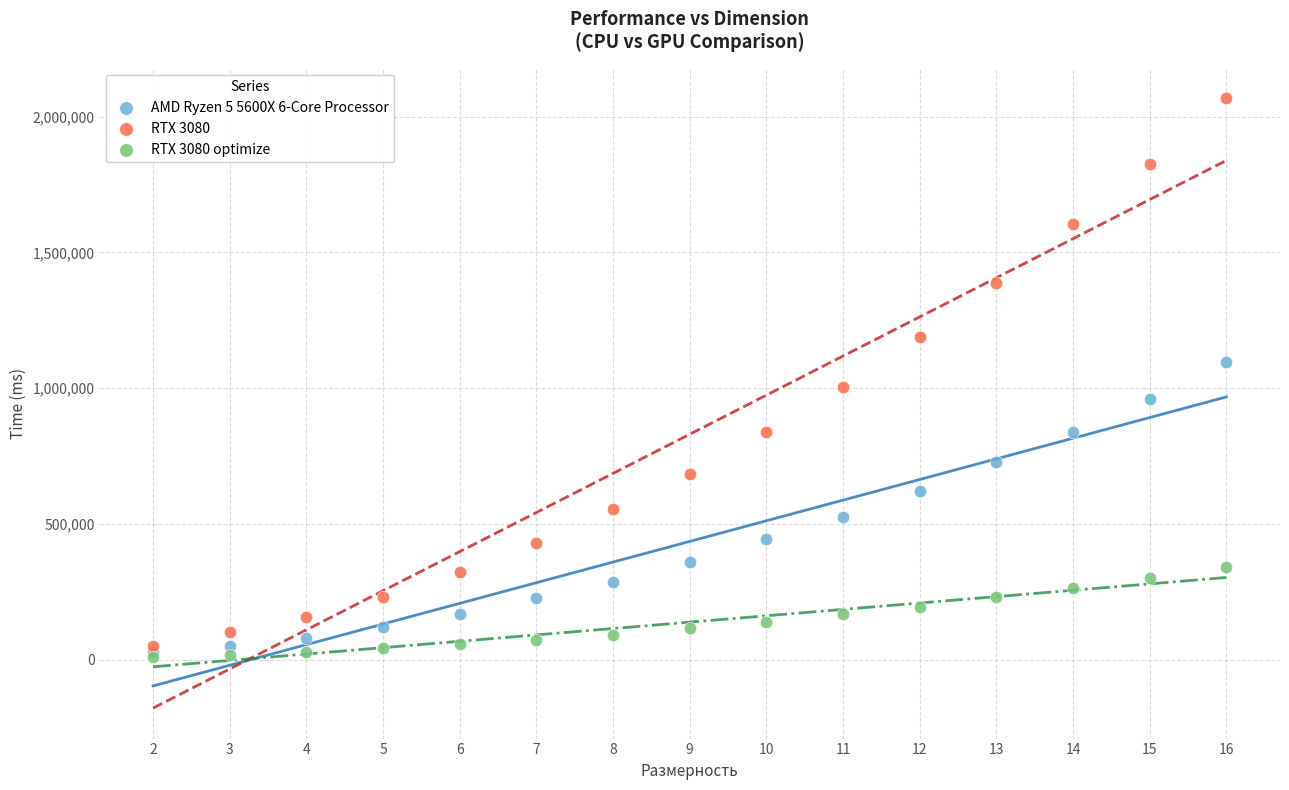

What are all the series names shown in the legend?

AMD Ryzen 5 5600X 6-Core Processor, RTX 3080, RTX 3080 optimize